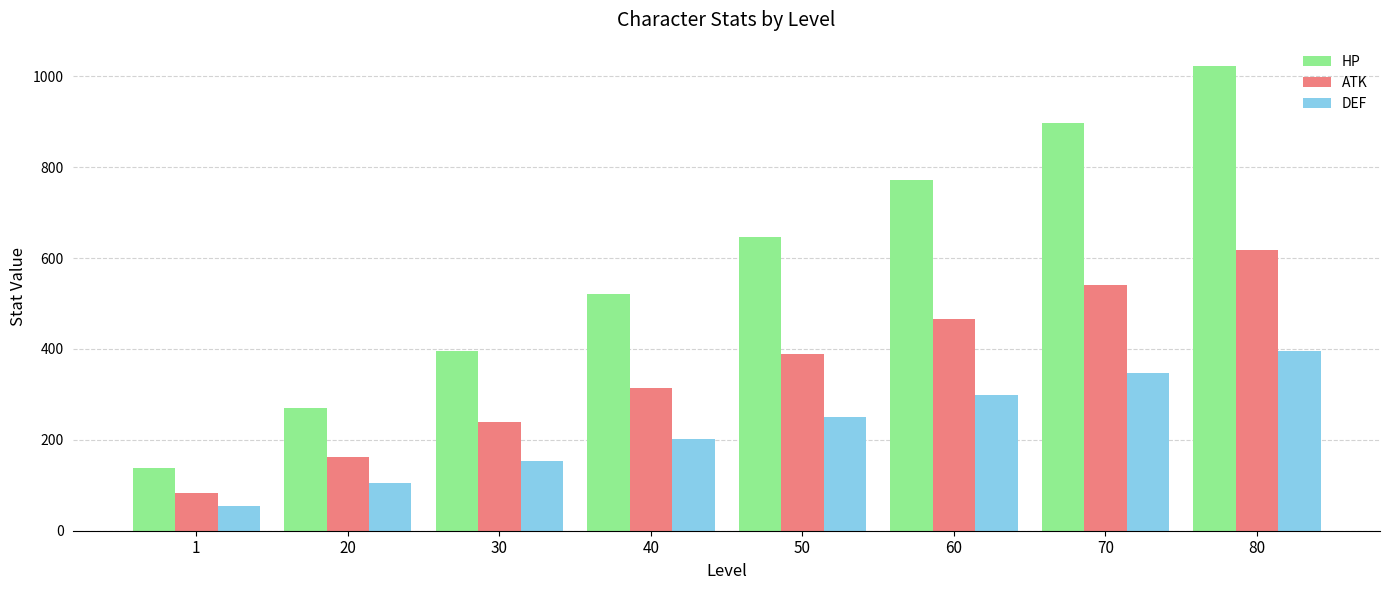

Where is ATK nearest to the value 350?

40